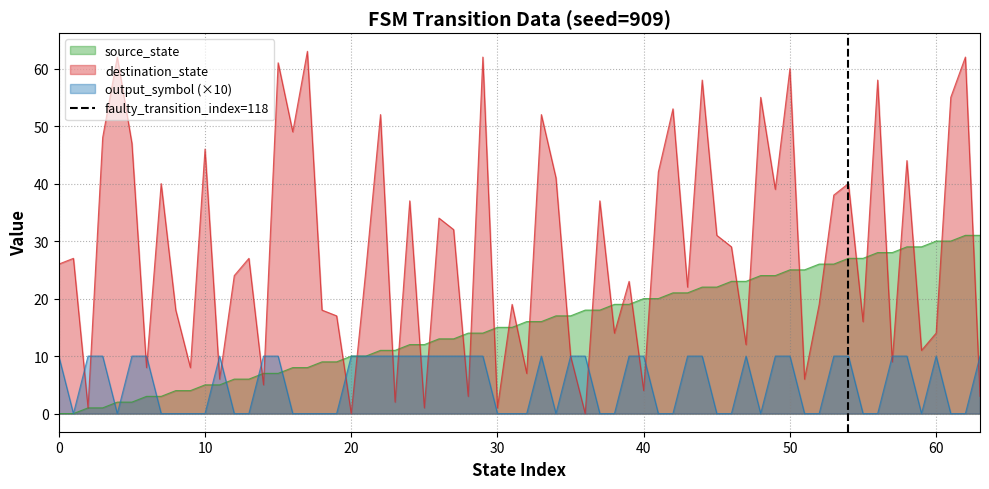

The output_symbol (×10) series shows 7 at 60. True or false?

False